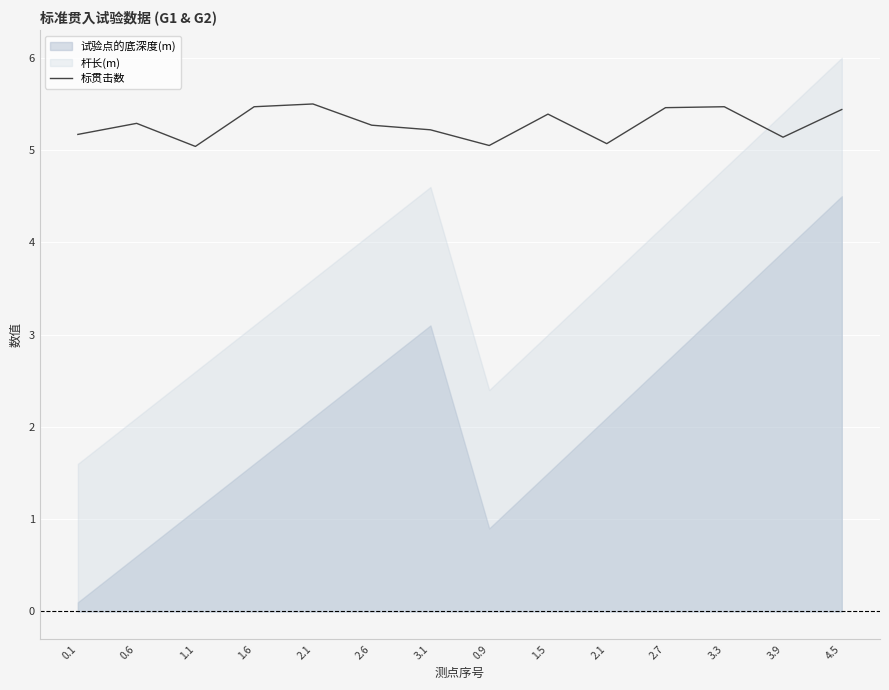

List the labels in order of value, smallest first.

1.1, 0.9, 2.1, 3.9, 0.1, 3.1, 2.6, 0.6, 1.5, 4.5, 2.7, 1.6, 3.3, 2.1